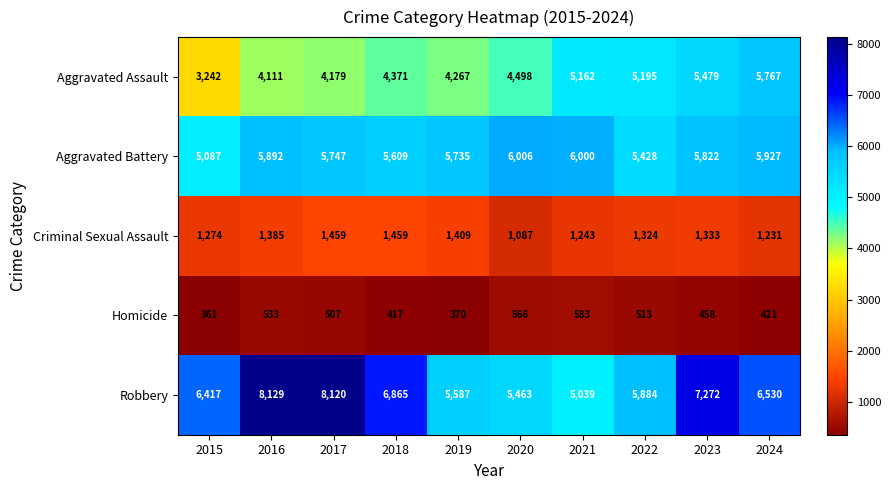

Which series changed the most between 2017 and 2018?

Robbery